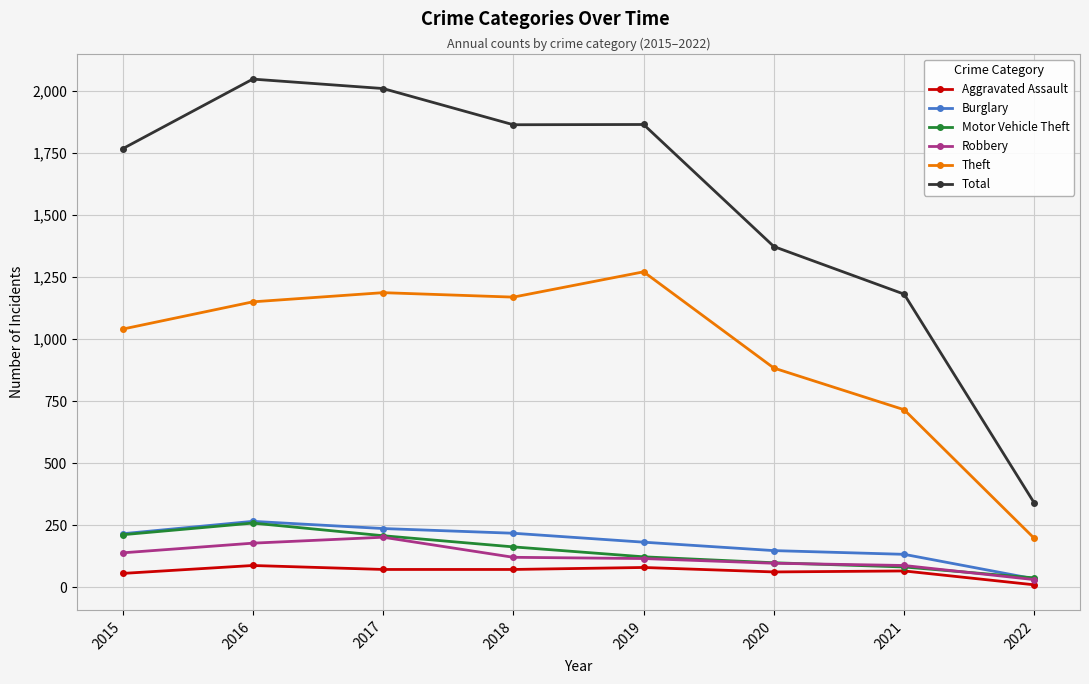

Is it true that Motor Vehicle Theft equals 212 at 2015?

True